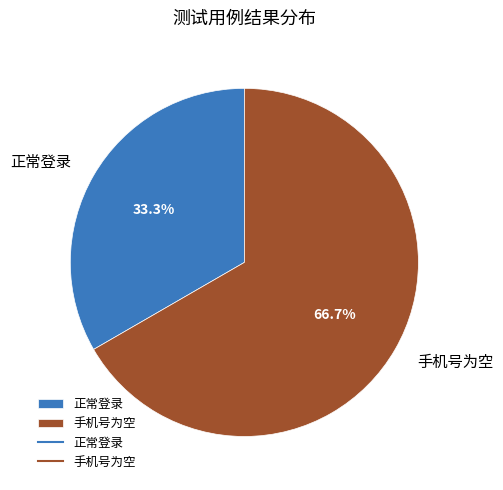

What is the smallest slice in the pie chart?

正常登录